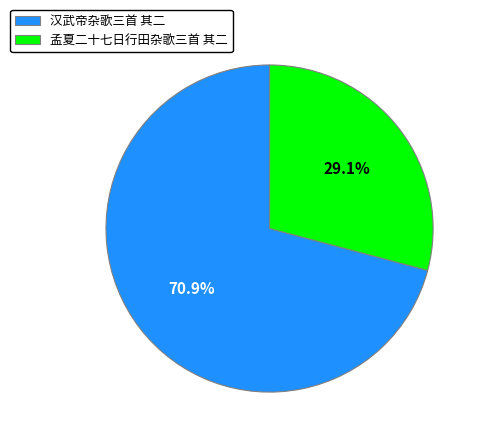

How many segments does this pie chart have?

2